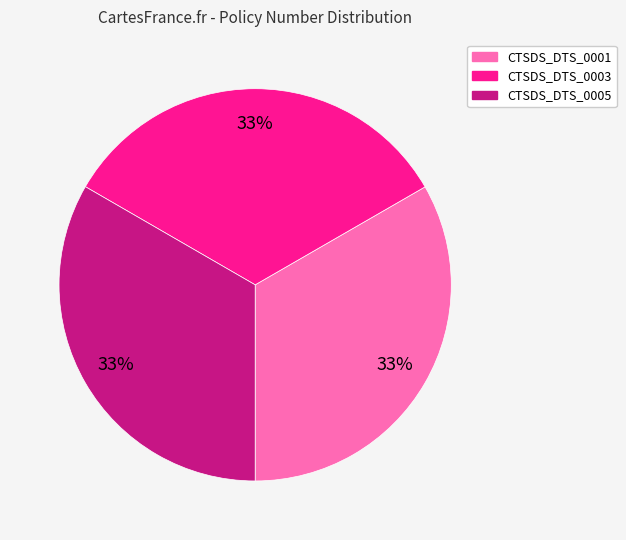

Approximately how many times larger is the value at CTSDS_DTS_0005 compared to CTSDS_DTS_0001?

1.0